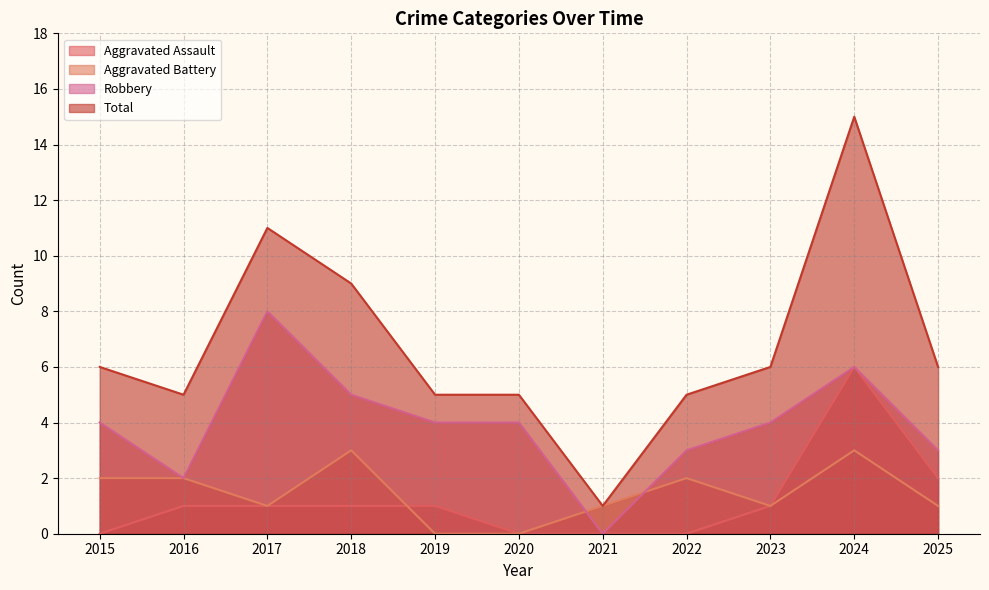

True or false: Aggravated Battery has a value of 1 at 2025.

True